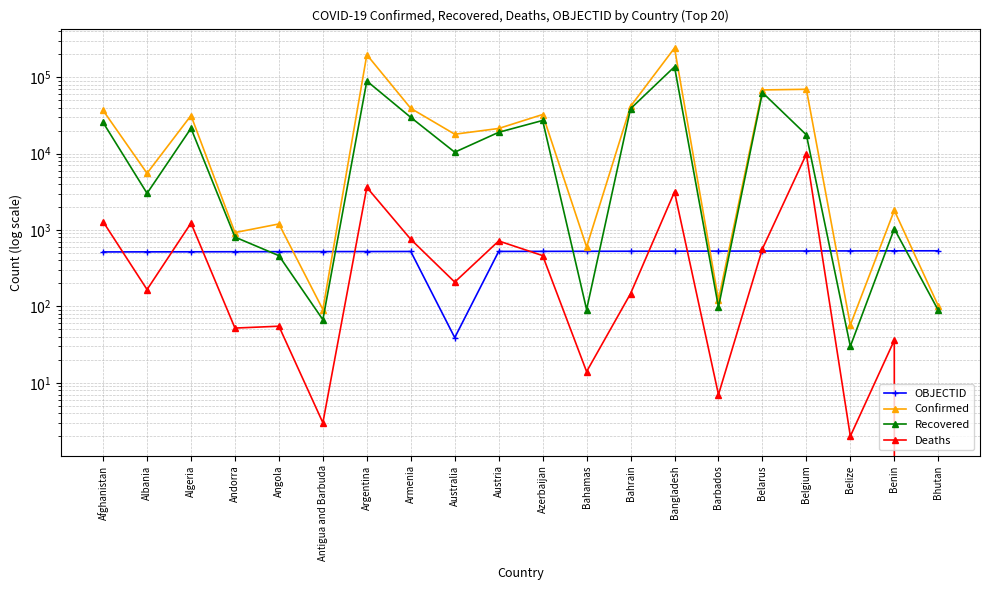

How many lines are shown in the chart?

4